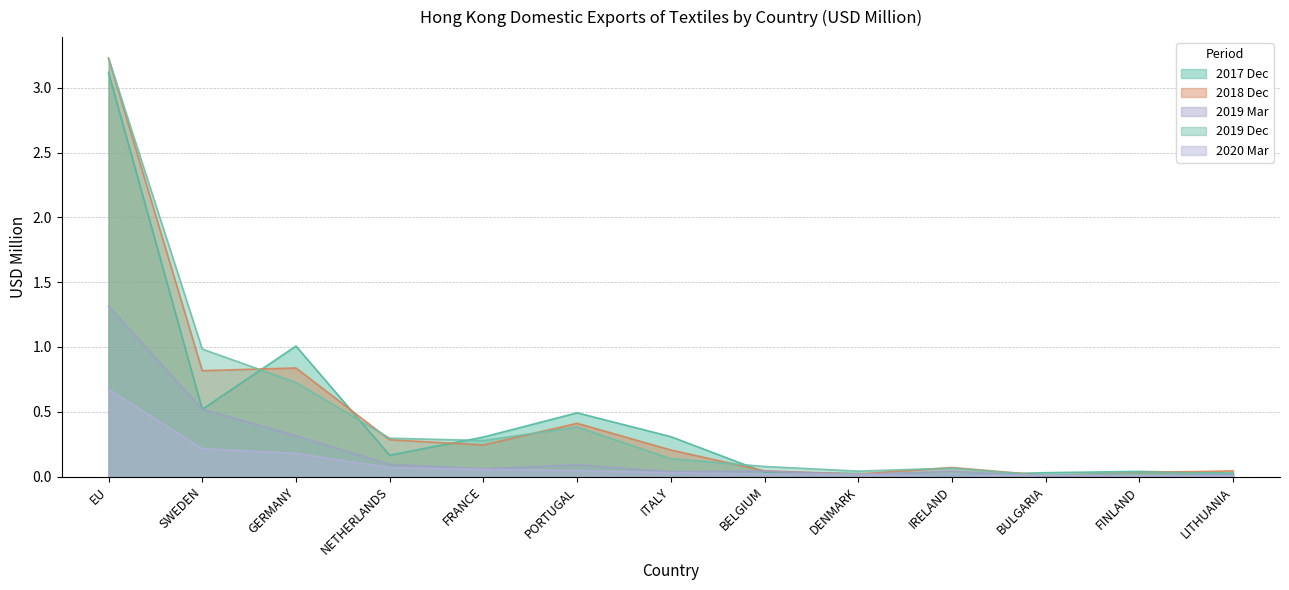

In 201712, how many points are higher than both neighbors (excluding endpoints)?

3